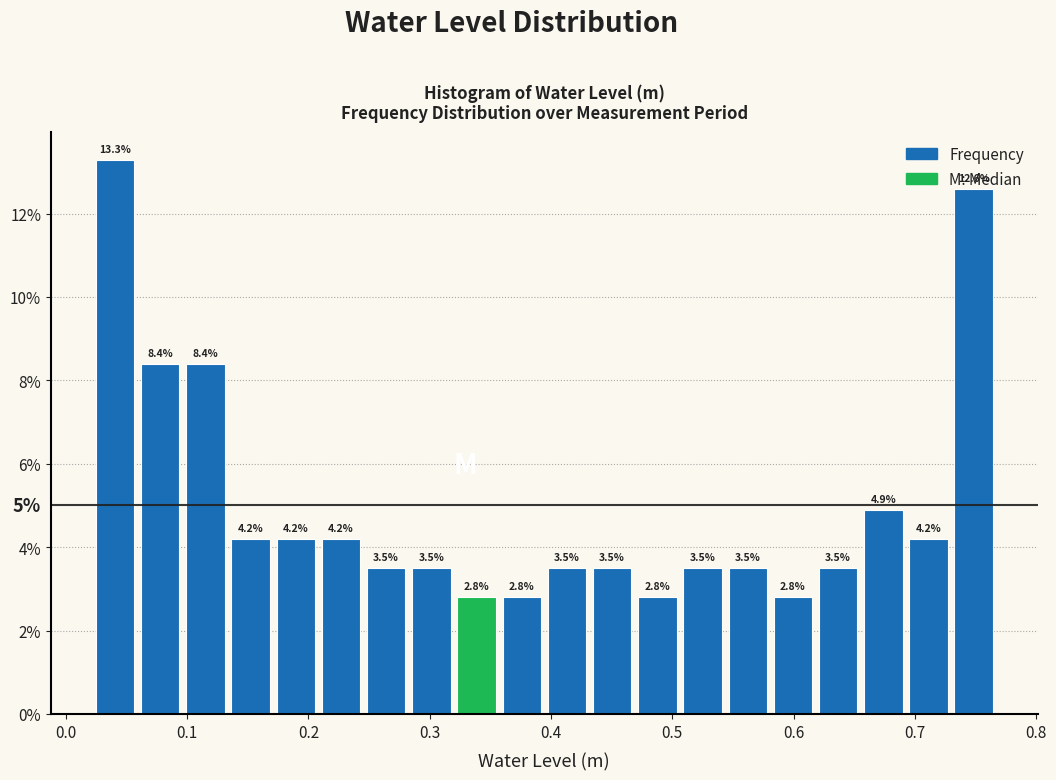

Read against the x-axis, roughly where is the centre of the tallest bar?

0.04